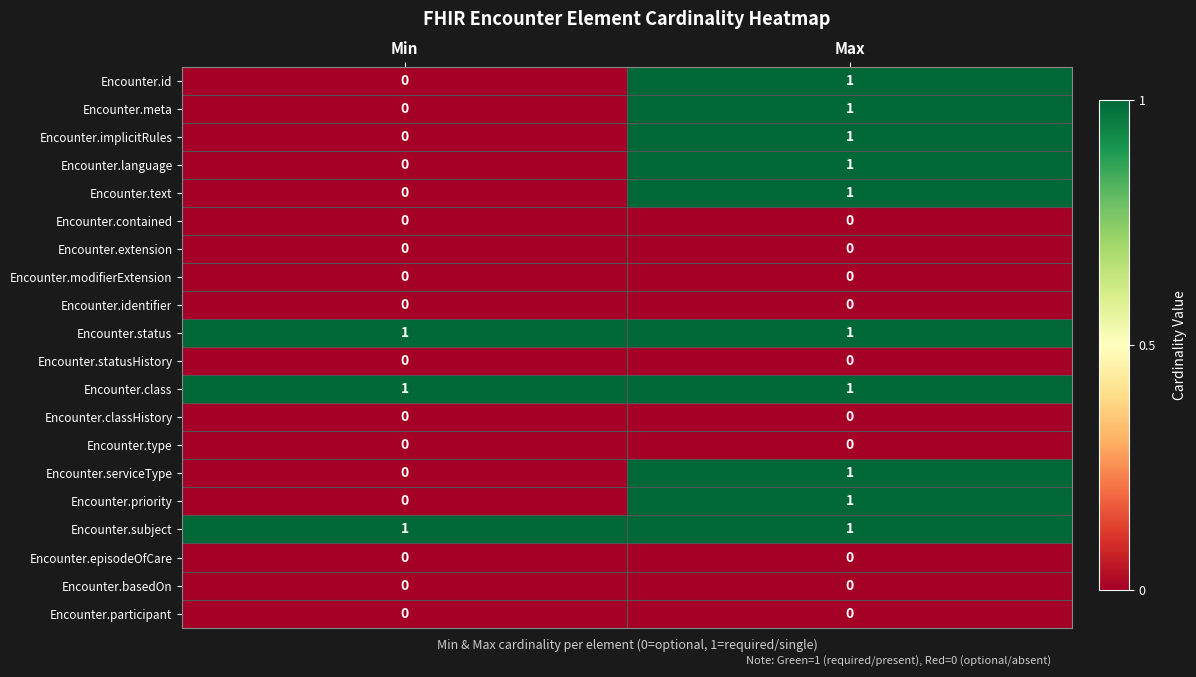

Is the value of Encounter.priority at Max greater than the value of Encounter.modifierExtension at Min?

Yes